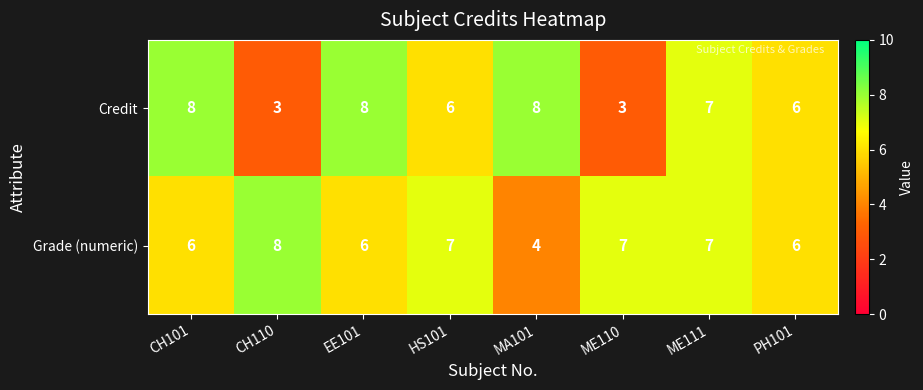

At how many categories does at least one series exceed 5?

8